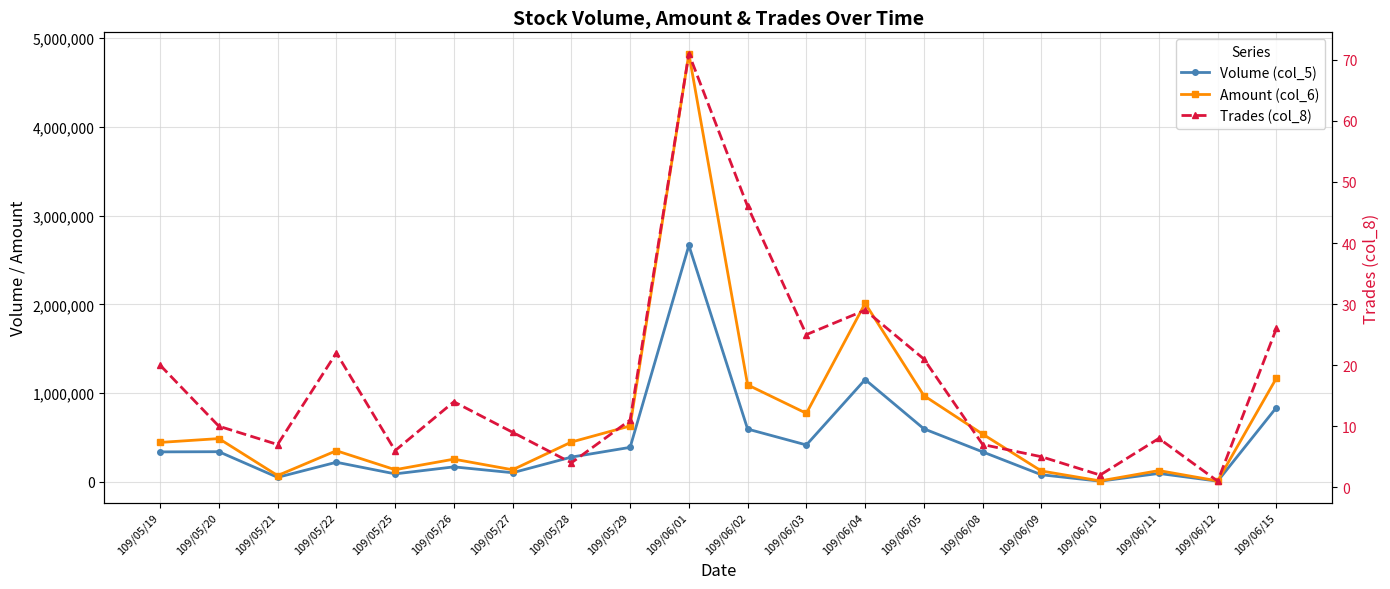

What is the total value across all series at 109/05/27?

237209